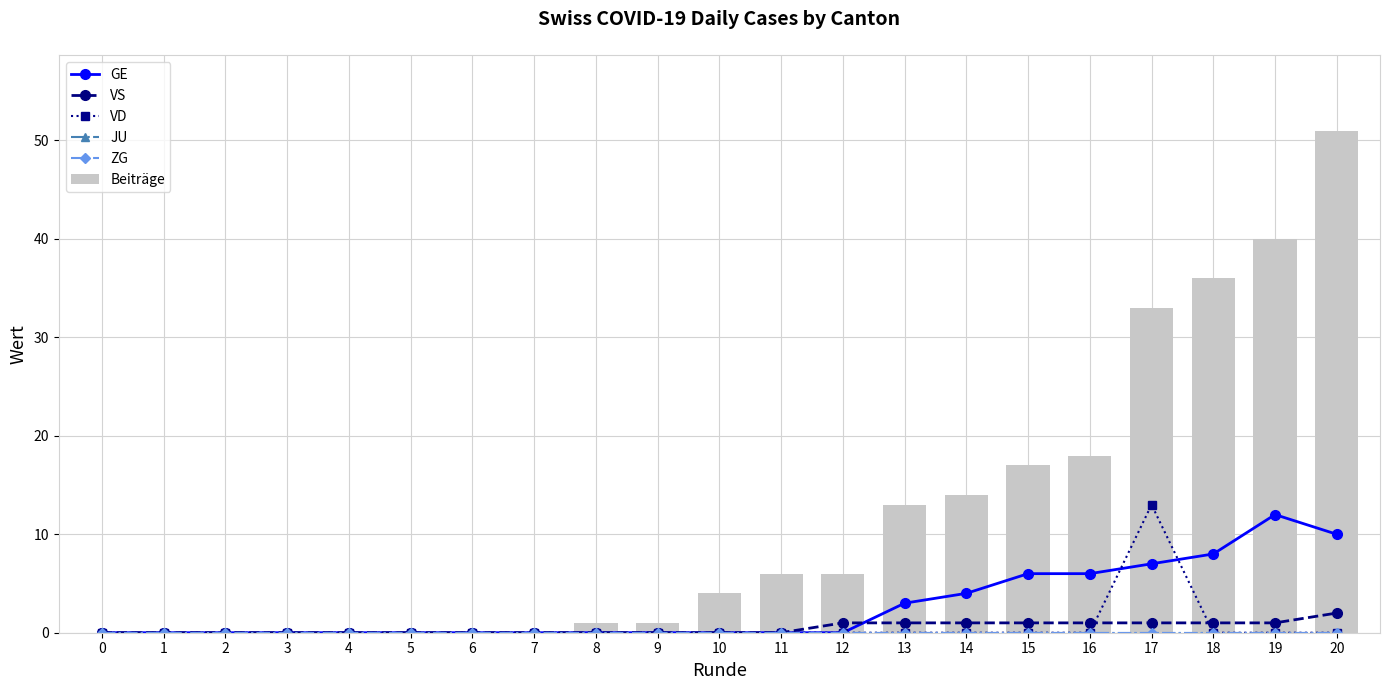

Is the value of GE at 0 greater than the value of JU at 13?

No